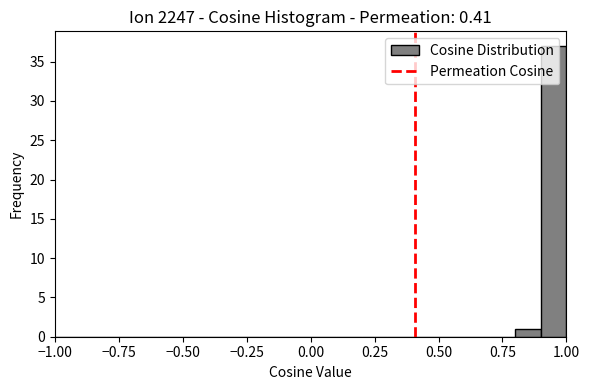

Around what value on the x-axis is the tallest bar? Give the approximate position of its centre, as read against the axis.

0.95